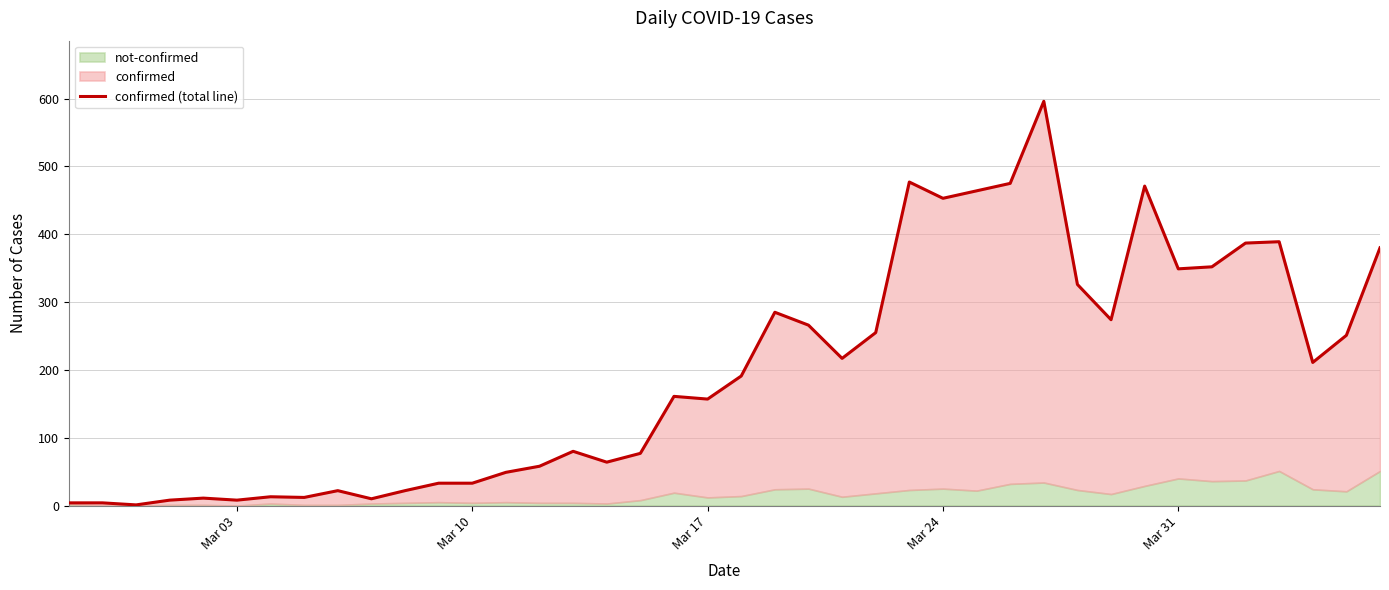

How many interior local valleys (lower than both neighbors) does the data have?

11